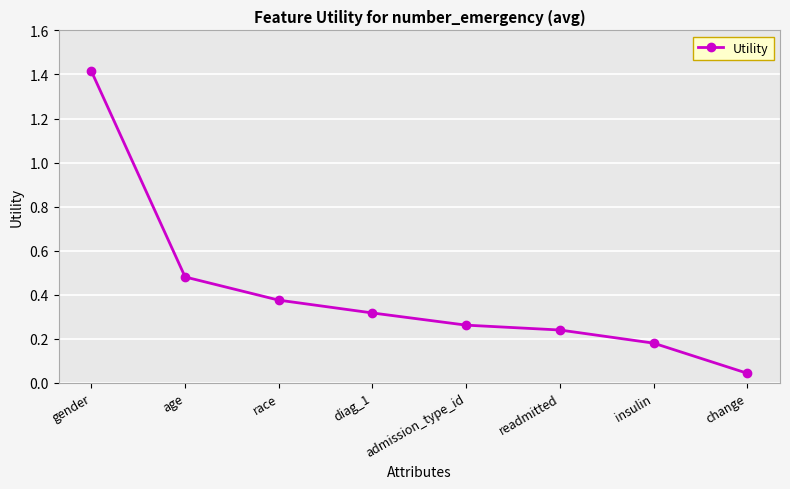

The chart shows a value of 0.7 at age. True or false?

False